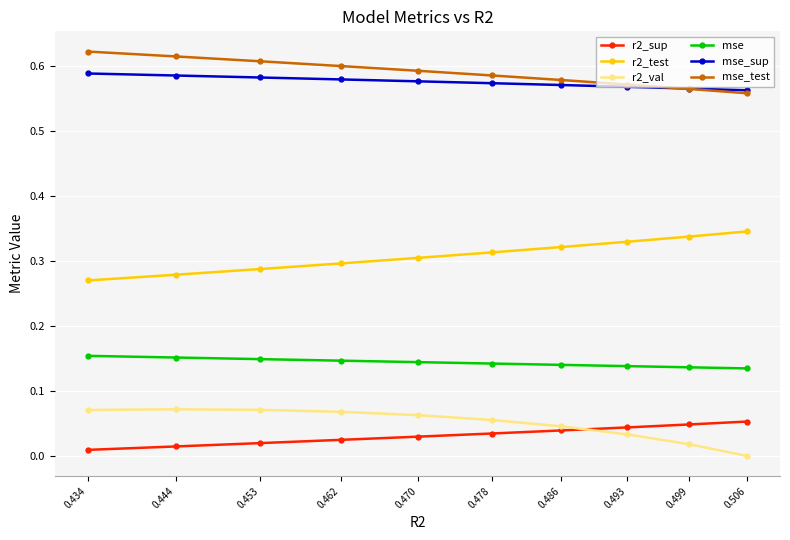

What is the total value across all series at 0.444?

1.7